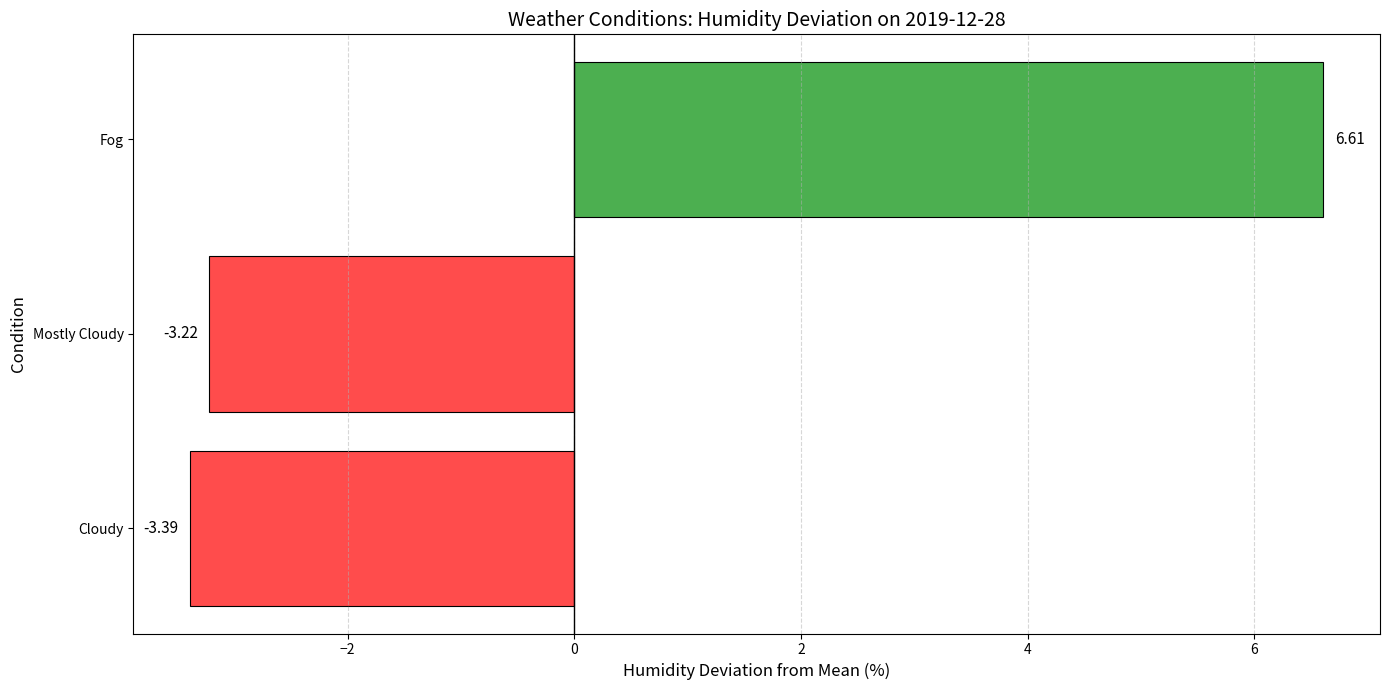

List the labels in order of value, largest first.

Fog, Mostly Cloudy, Cloudy